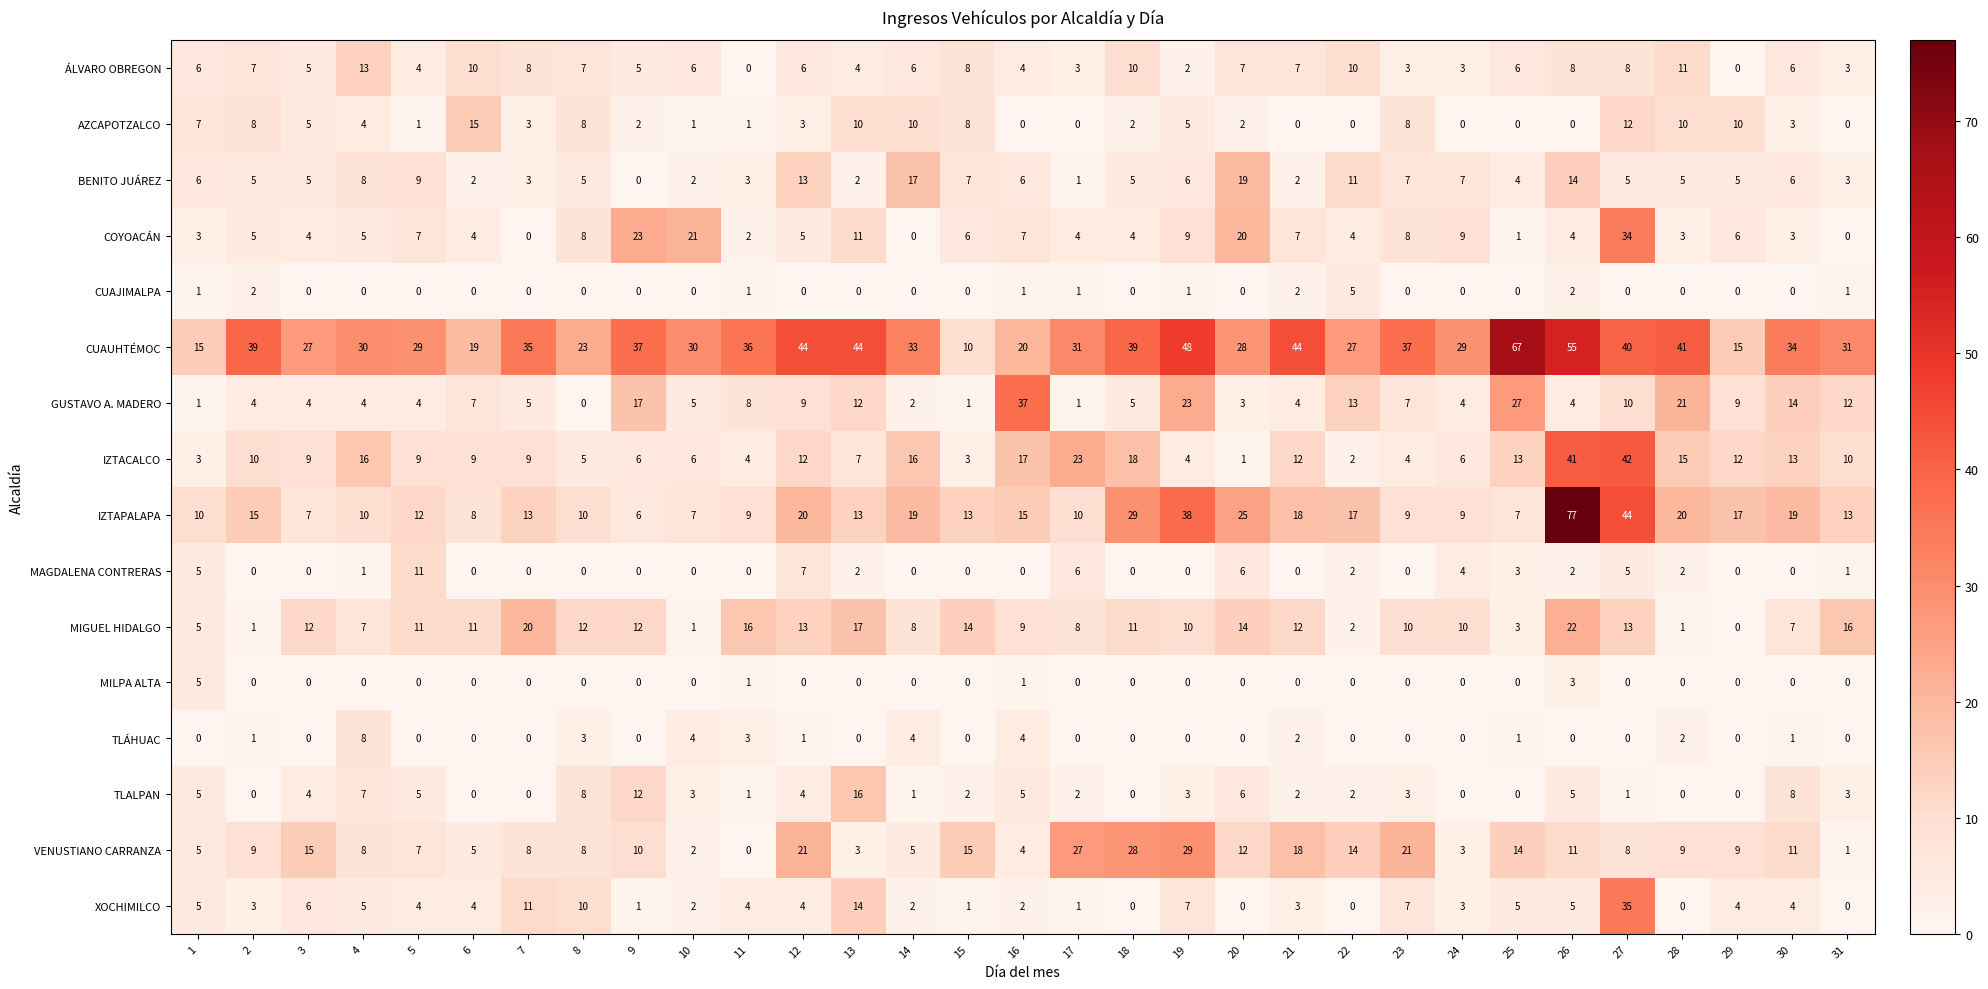

Read the VENUSTIANO CARRANZA value at 18, to the nearest 5.

30